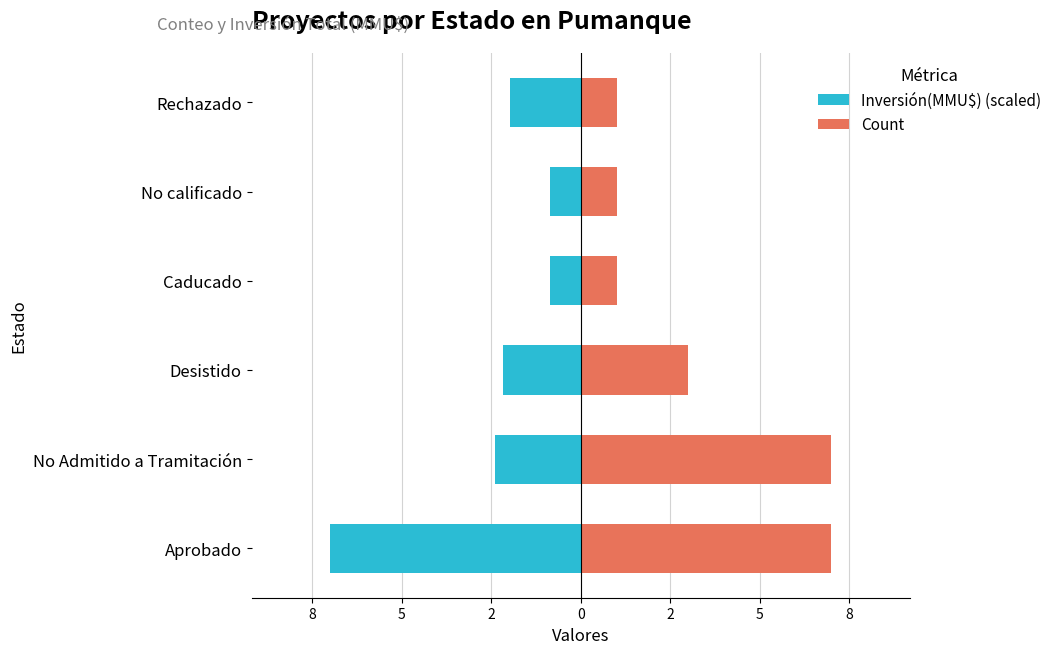

What is the sum of all Count values?

20.0